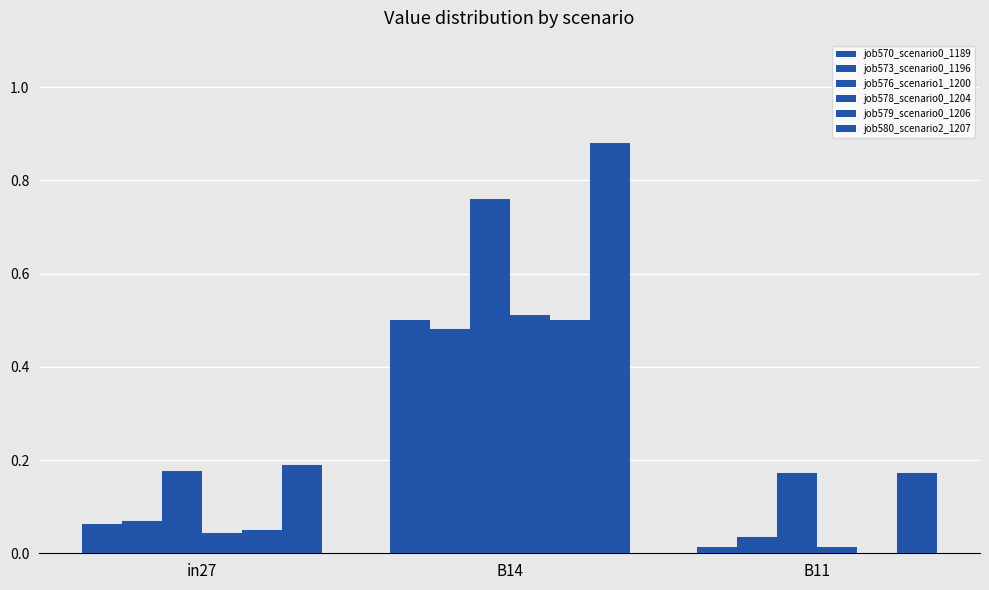

What is the label of the 3rd bar from the left?

B11